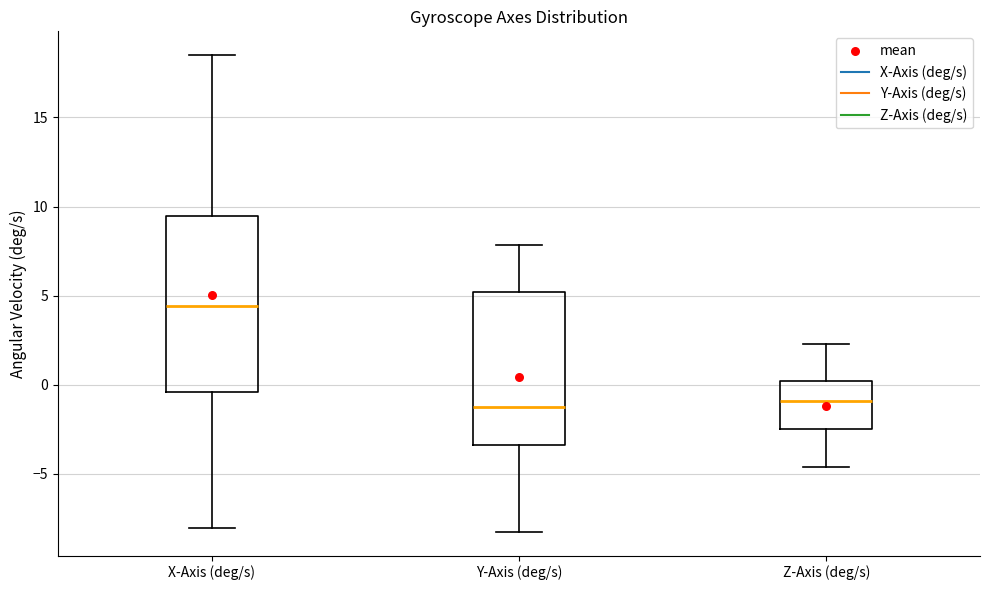

Which box is the tallest, from its lower edge to its upper edge?

X-Axis (deg/s)